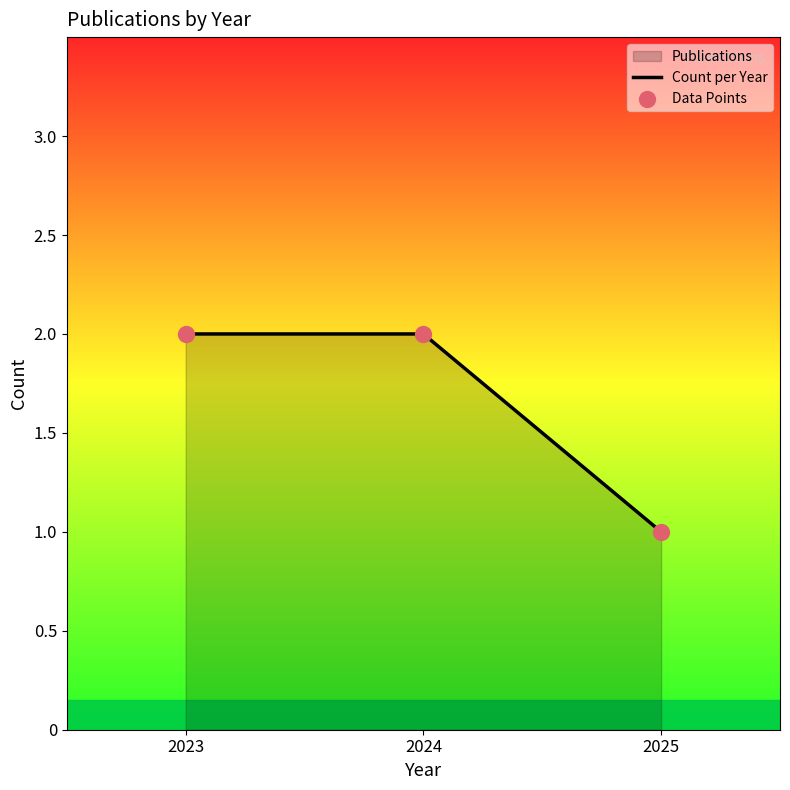

The value at 2024 is 2. True or false?

True